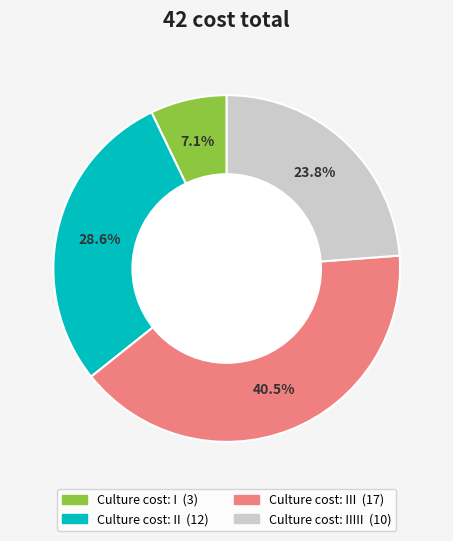

Does any single category account for the majority?

No